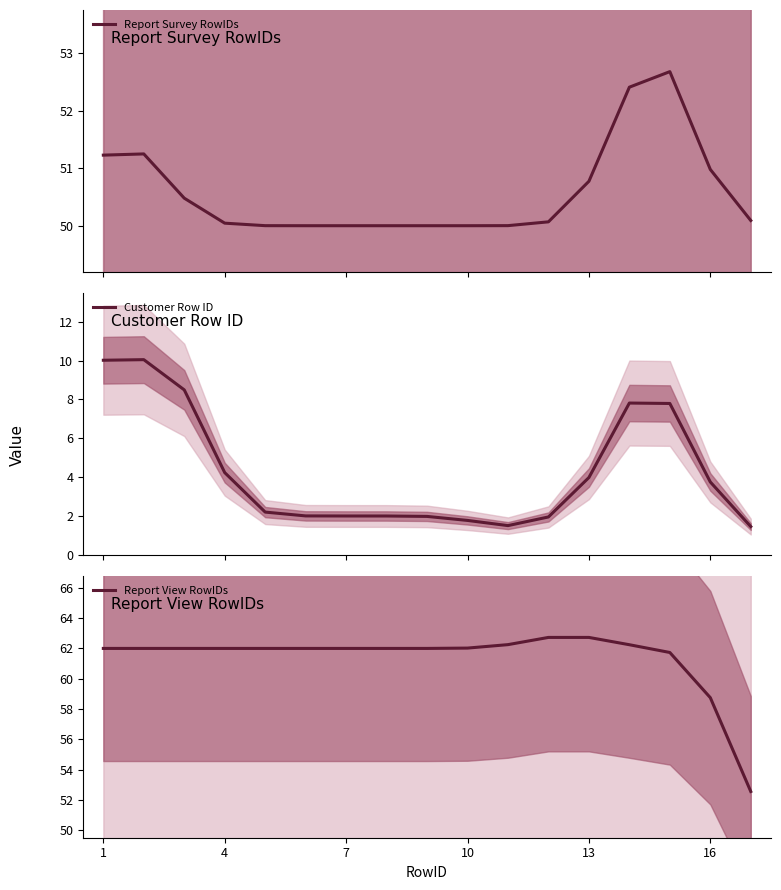

What is the spread (max minus min) of values at 1?

52.0